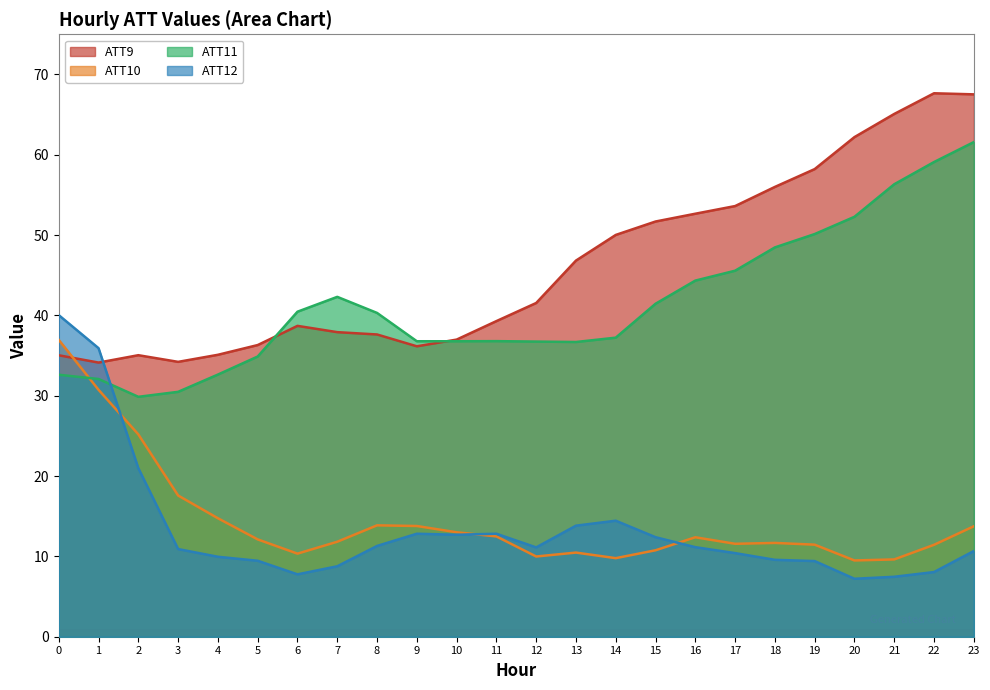

How many interior local valleys does the ATT9 series have?

3